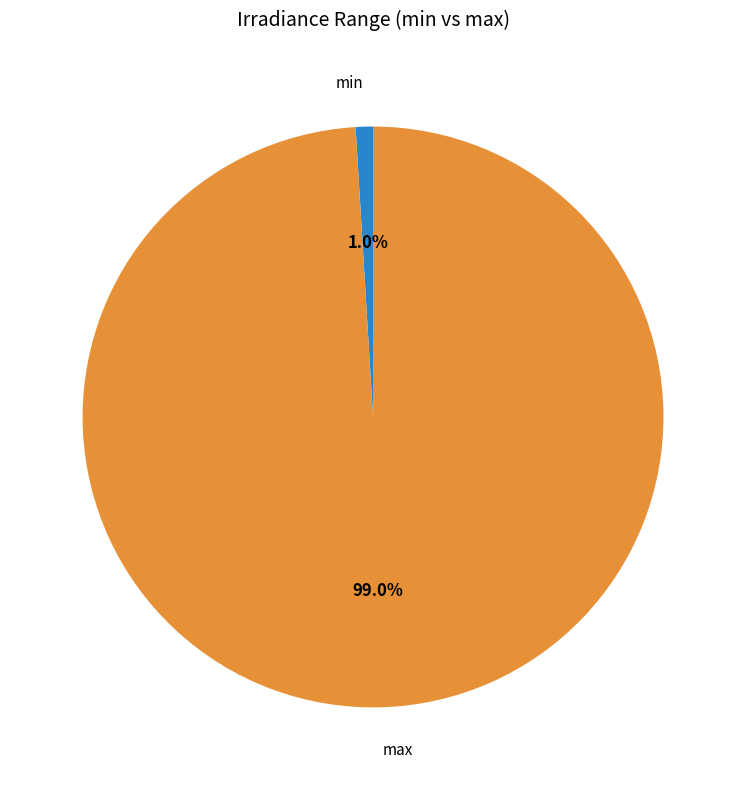

To the nearest percent, what is the combined percentage of min and max?

100%